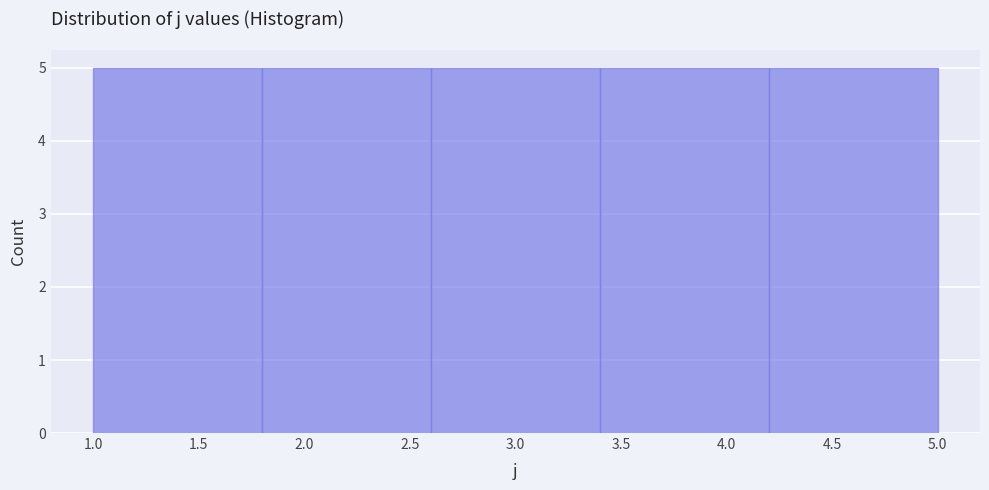

Reading left to right, list every bar in this chart as the range it spans on the x-axis followed by its height. The values are not printed on the chart, so give them approximately, as read against the axis.

1.0 to 1.8: 5
1.8 to 2.6: 5
2.6 to 3.4: 5
3.4 to 4.2: 5
4.2 to 5.0: 5